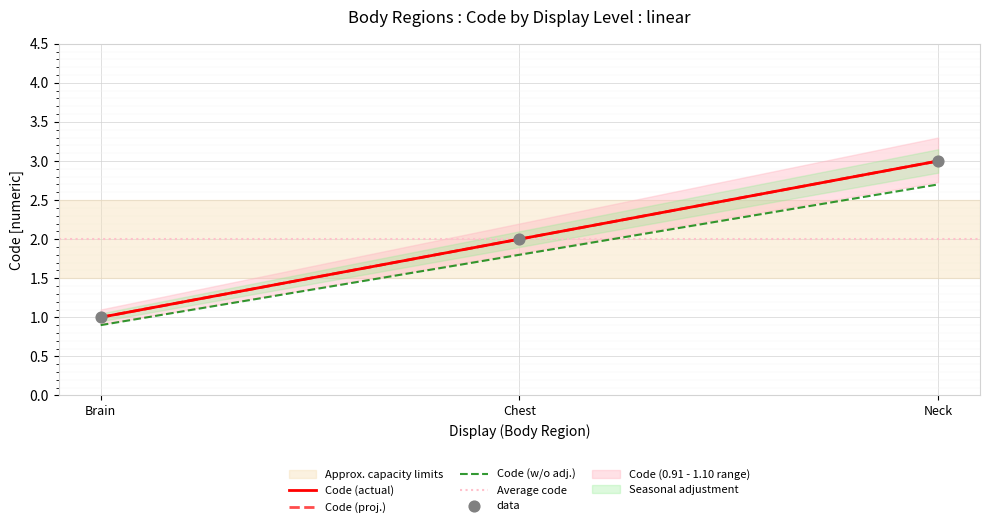

What is the change in value from Brain to Neck?

+2